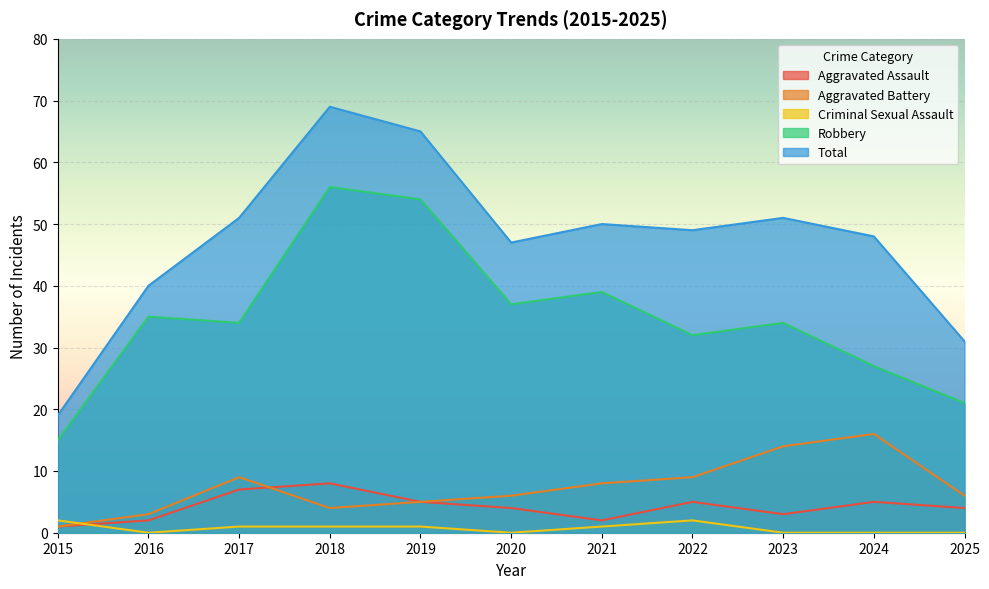

How many lines are shown in the chart?

5